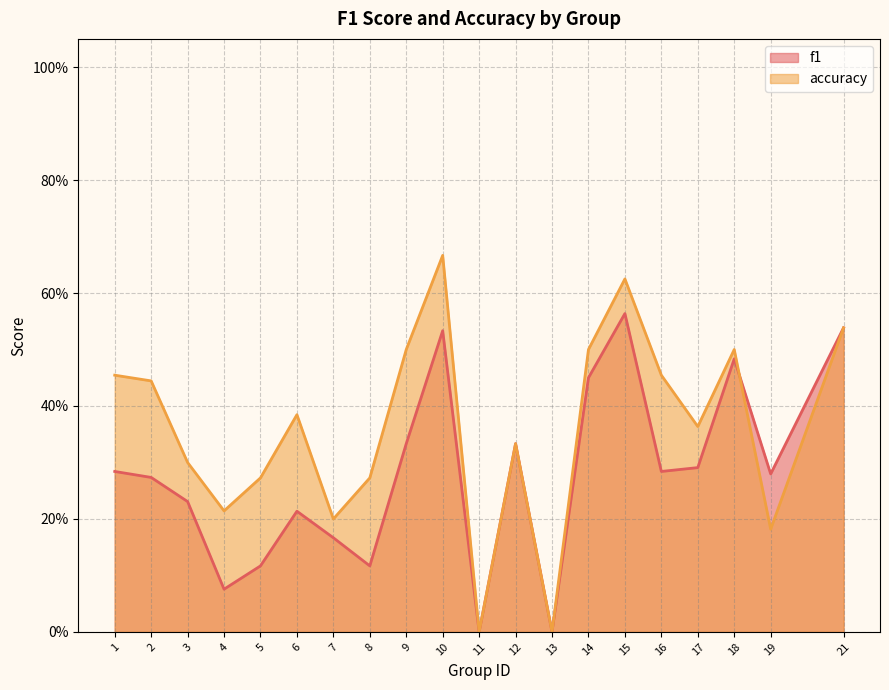

Reading left to right, list all the values displayed in this chart.

f1: 1=0.3	2=0.3	3=0.2	4=0.1	5=0.1	6=0.2	7=0.2	8=0.1	9=0.3	10=0.5	11=0.0	12=0.3	13=0.0	14=0.5	15=0.6	16=0.3	17=0.3	18=0.5	19=0.3	21=0.5
accuracy: 1=0.5	2=0.4	3=0.3	4=0.2	5=0.3	6=0.4	7=0.2	8=0.3	9=0.5	10=0.7	11=0.0	12=0.3	13=0.0	14=0.5	15=0.6	16=0.5	17=0.4	18=0.5	19=0.2	21=0.5